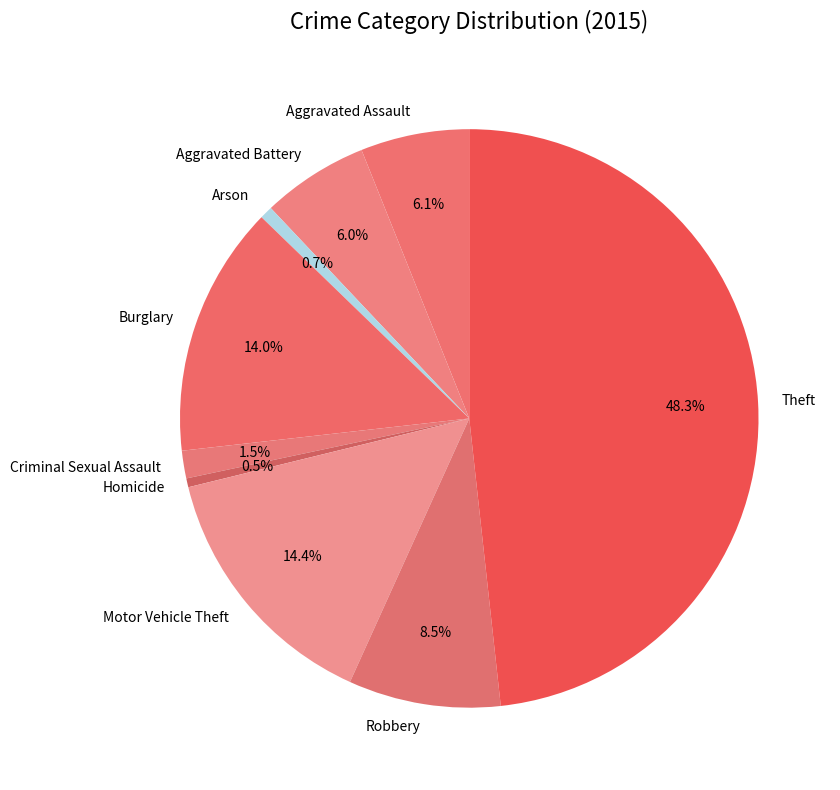

How many slices are in this pie chart?

9